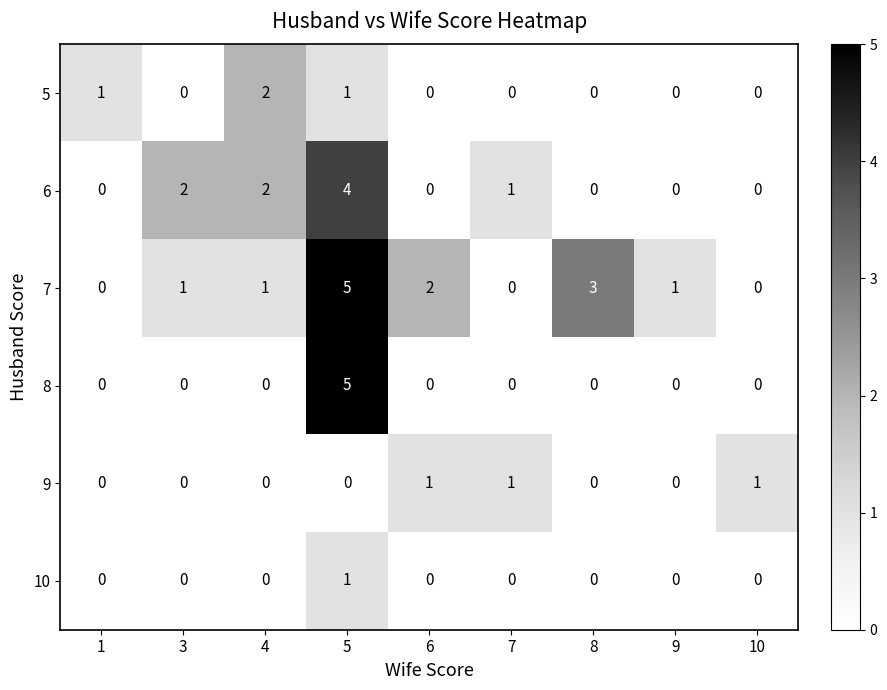

Count the 5 values in the range 0 to 1.

8